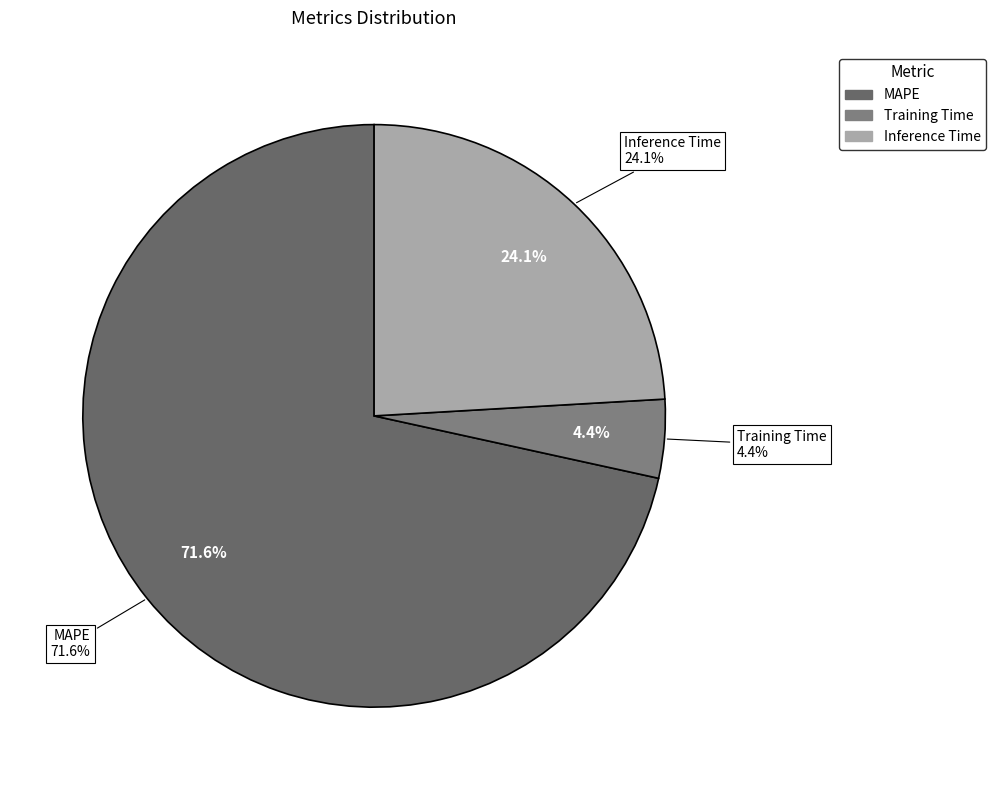

Count the number of slices in the pie.

3